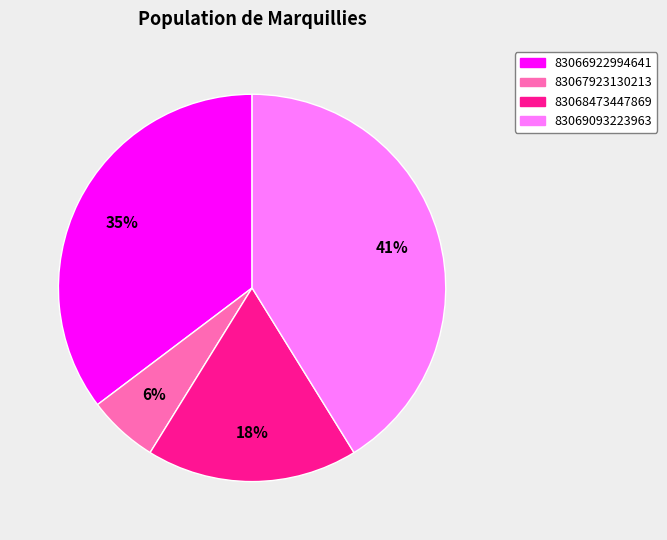

To the nearest percent, what is the difference between the 83069093223963 and 83066922994641 slice percentages?

6%